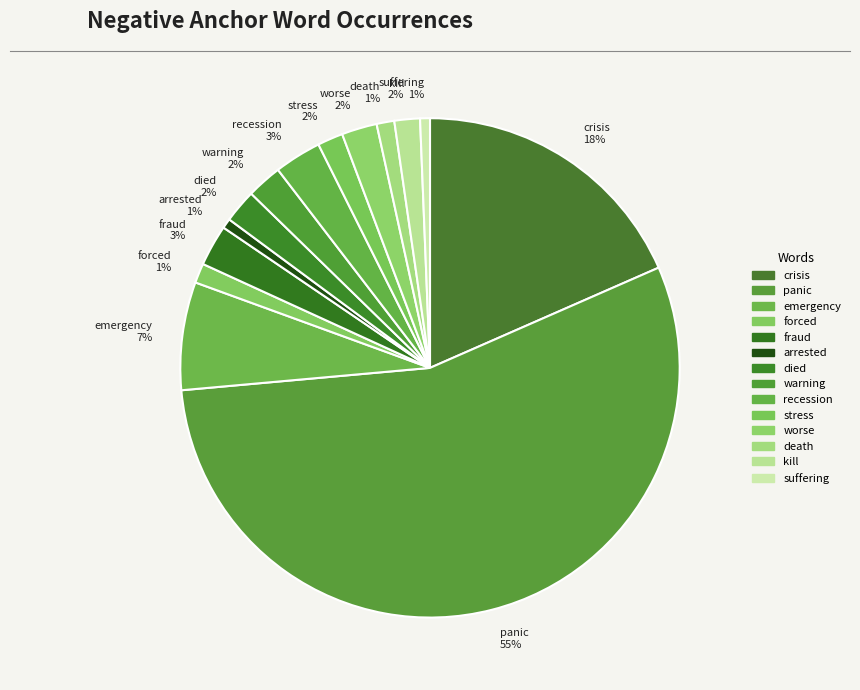

To the nearest percent, what is the combined percentage of suffering 1% and warning 2%?

3%